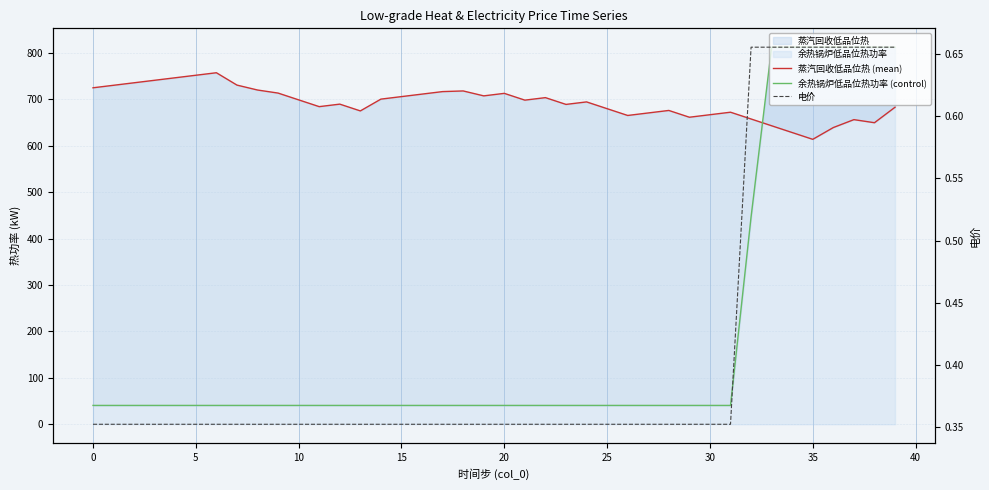

Rank the series by their average value, from lowest to highest.

电价, 余热锅炉低品位热功率 (control), 蒸汽回收低品位热 (mean)